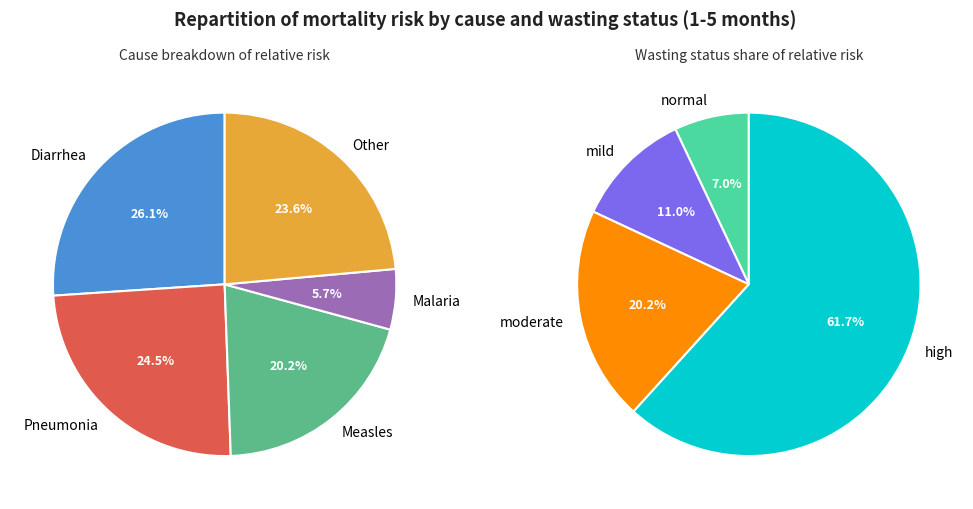

Is it true that Pneumonia-mild is 3% of the pie?

True